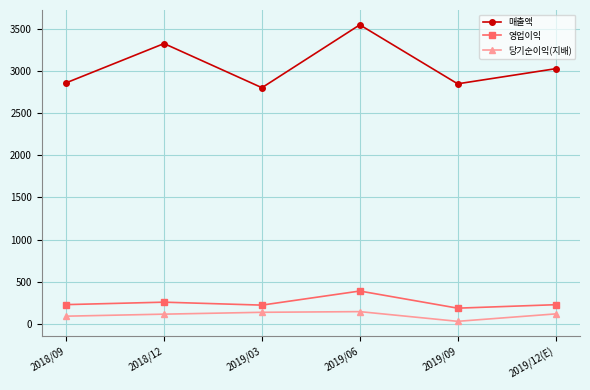

At which category does 매출액 reach its first local peak?

2018/12